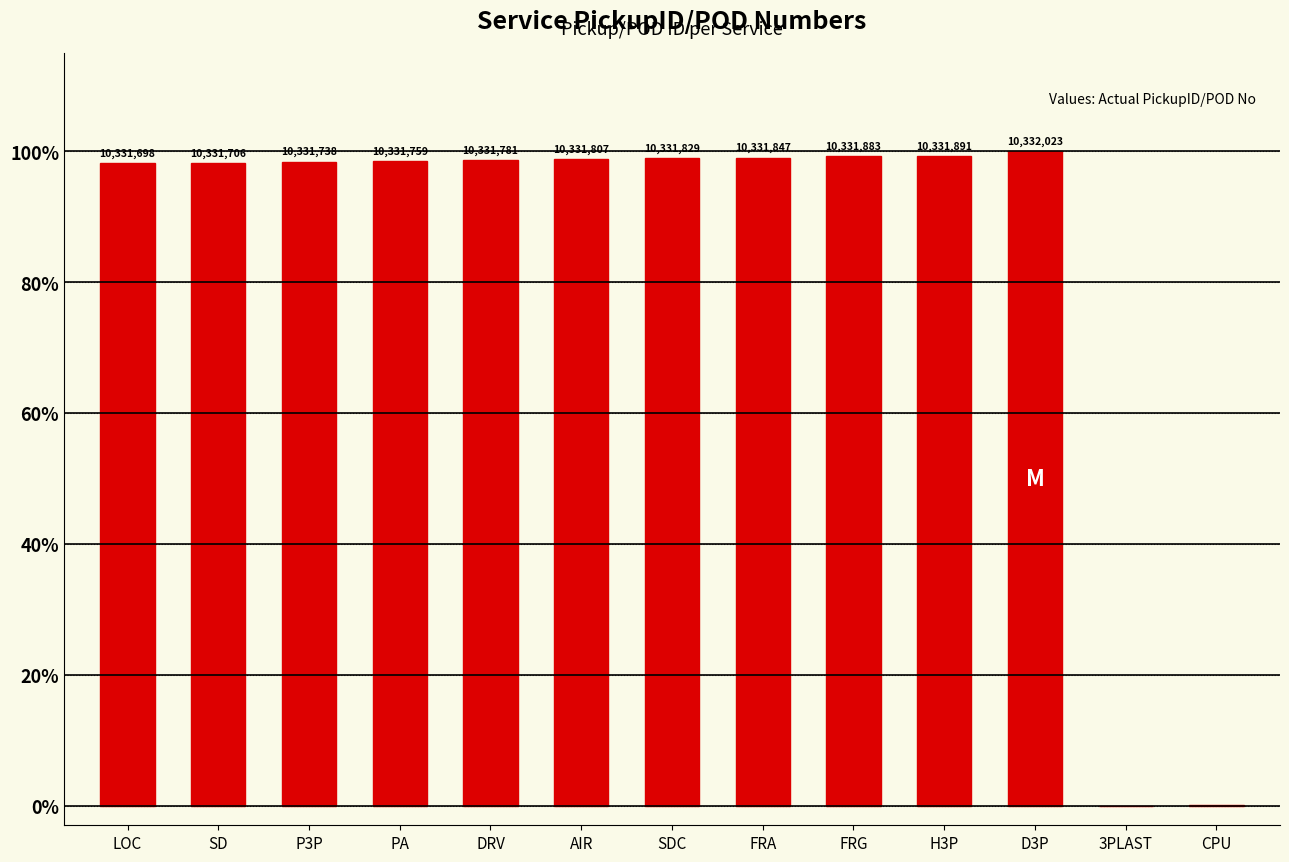

Between LOC and PA, which is larger?

PA